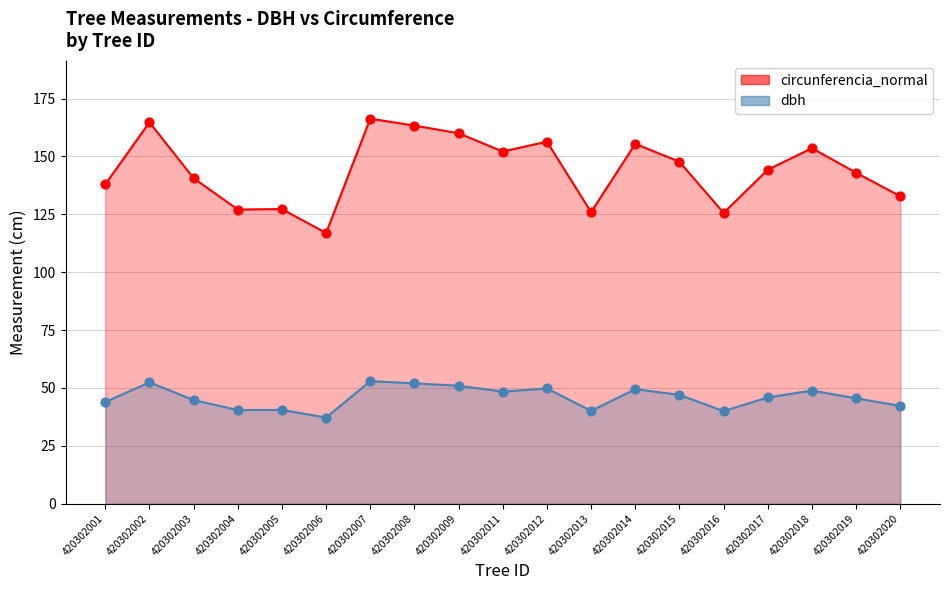

Which series contains the lowest Y value?

dbh